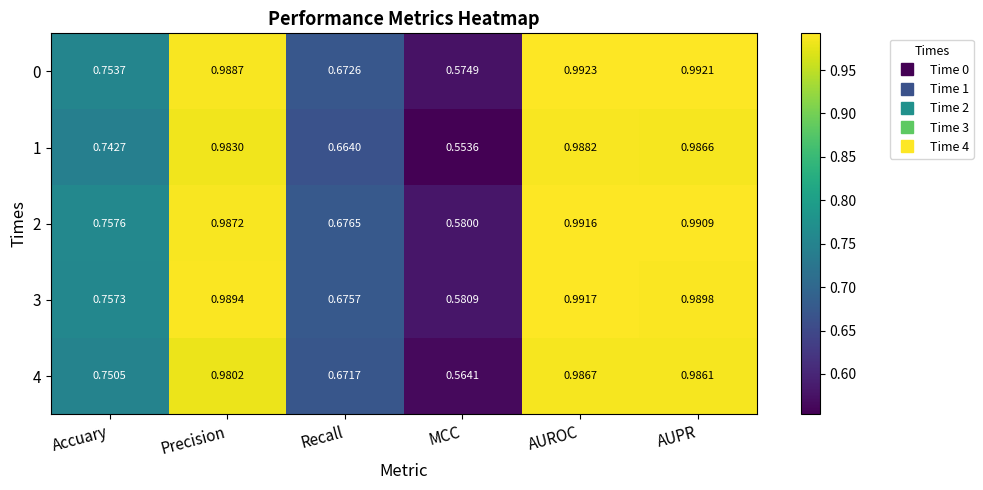

Where is 4 nearest to the value 0?

MCC